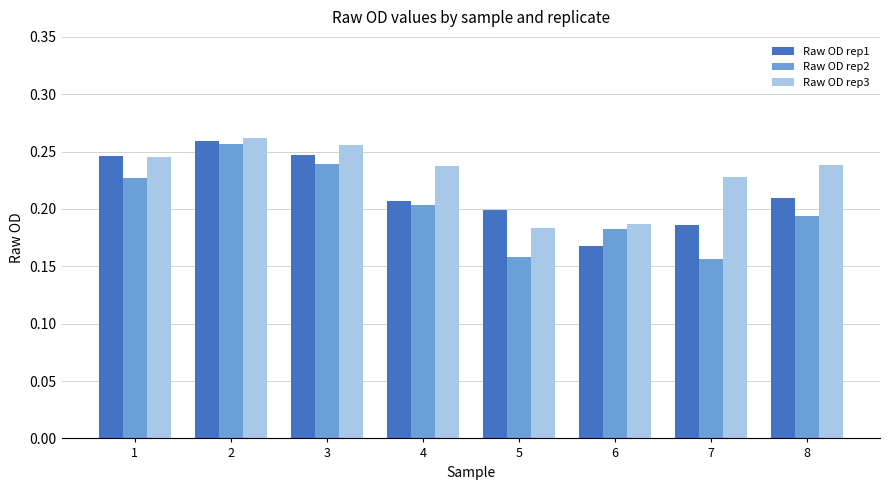

List the series in order of their overall mean, highest first.

Raw OD rep3, Raw OD rep1, Raw OD rep2